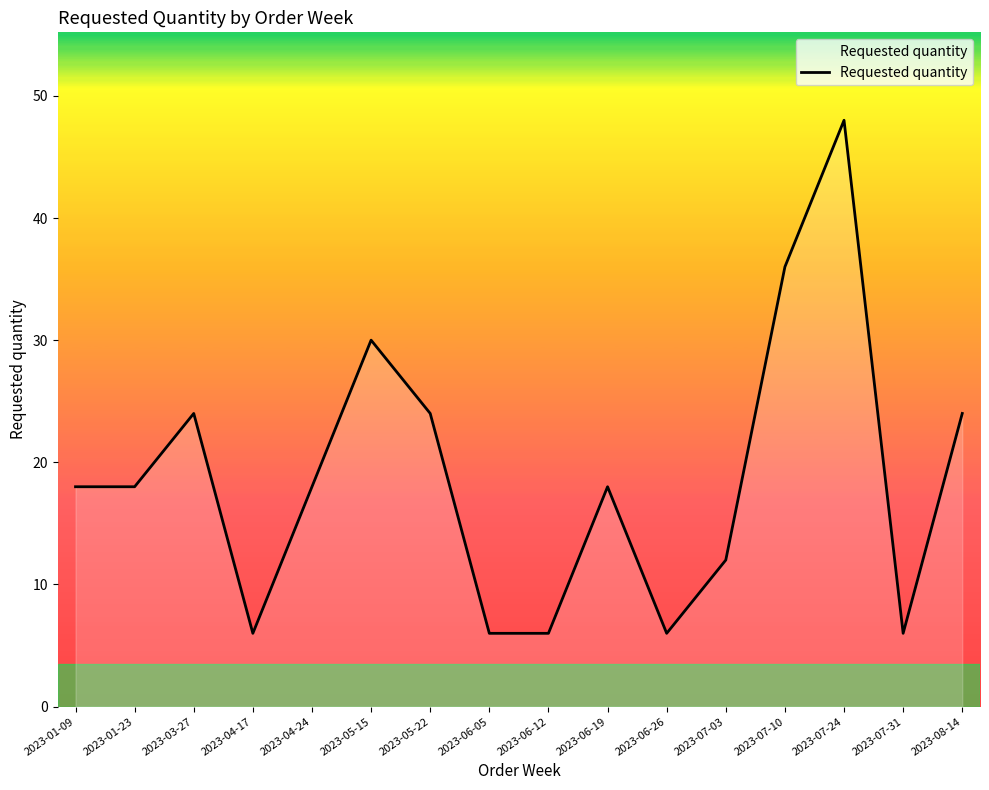

Between 2023-06-19 and 2023-03-27, which is larger?

2023-03-27